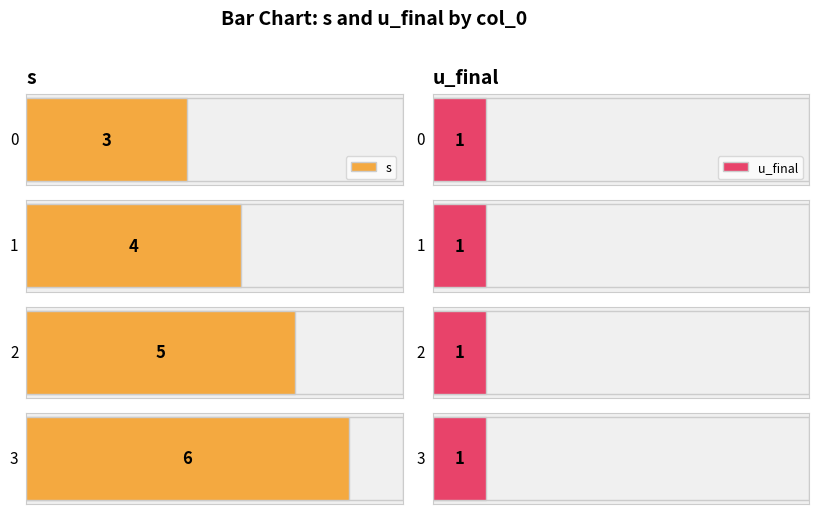

Which series changed the most between 1 and 2?

s